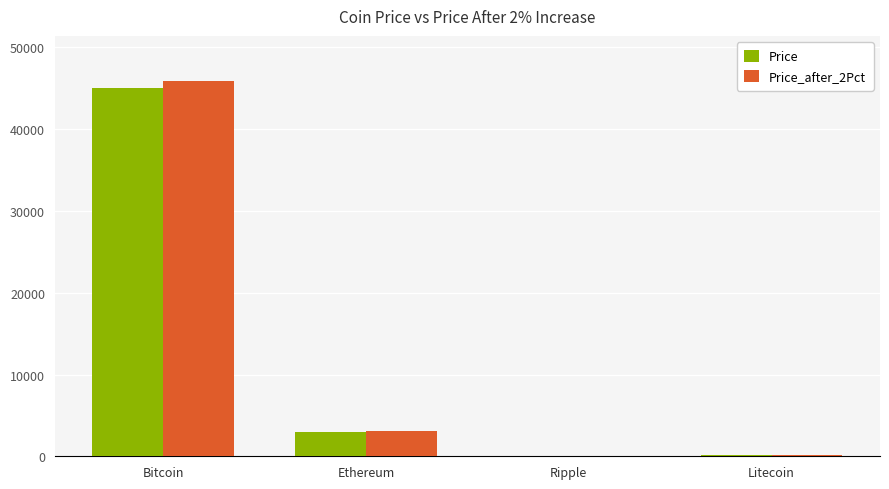

At which category is the sum across all series the highest?

Bitcoin